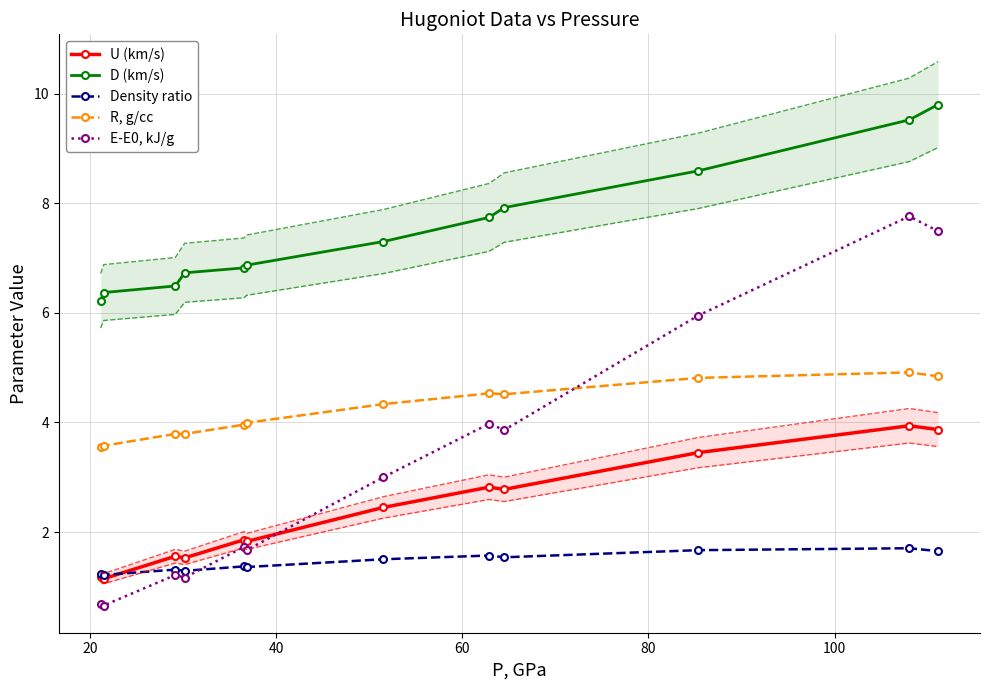

True or false: Density ratio and D (km/s) cross at least once.

False